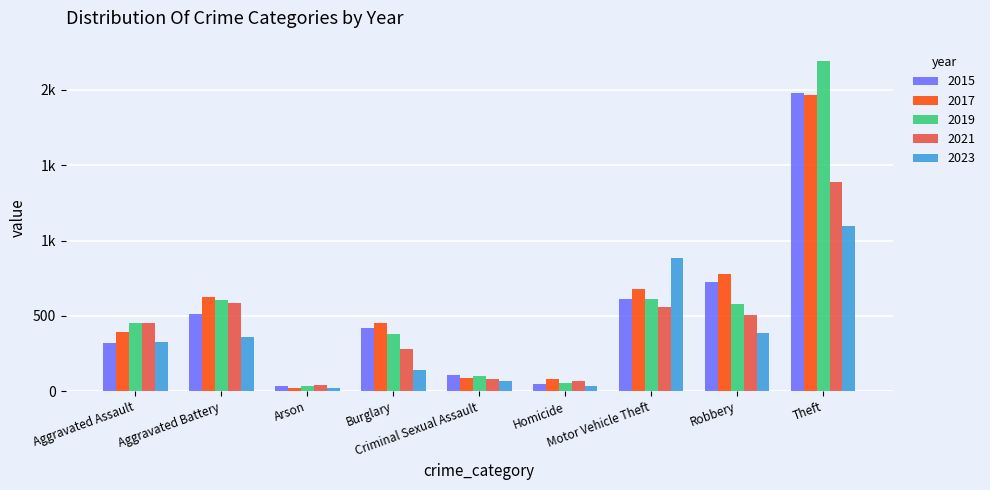

At how many categories does at least one series exceed 631?

3